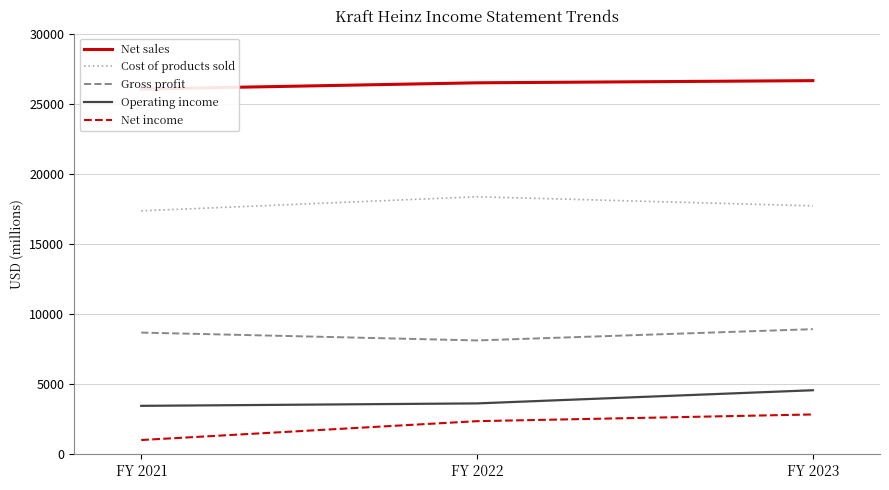

How many series are shown in this chart?

5